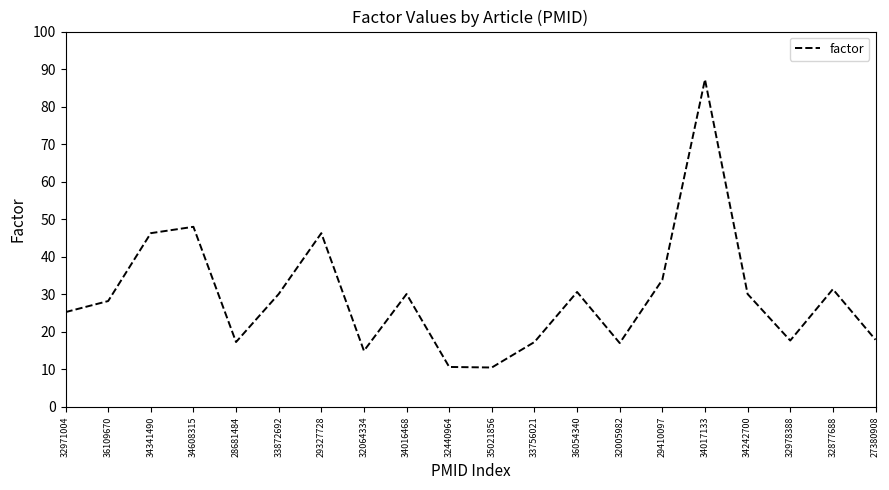

What value does the data have at 34017133?

87.2